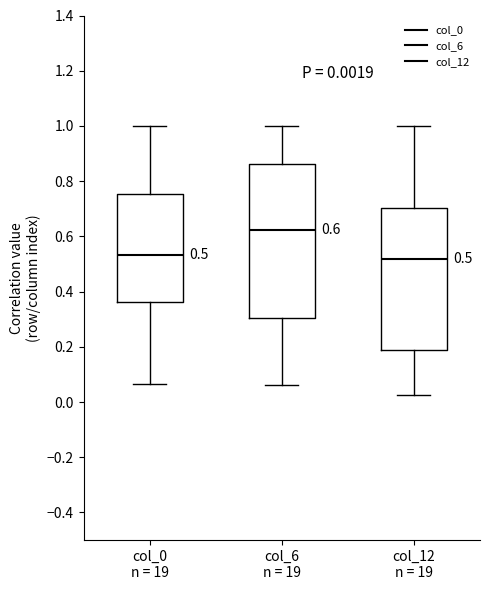

Comparing the boxes themselves (not the whiskers), which one is the tallest?

col_6 n = 19